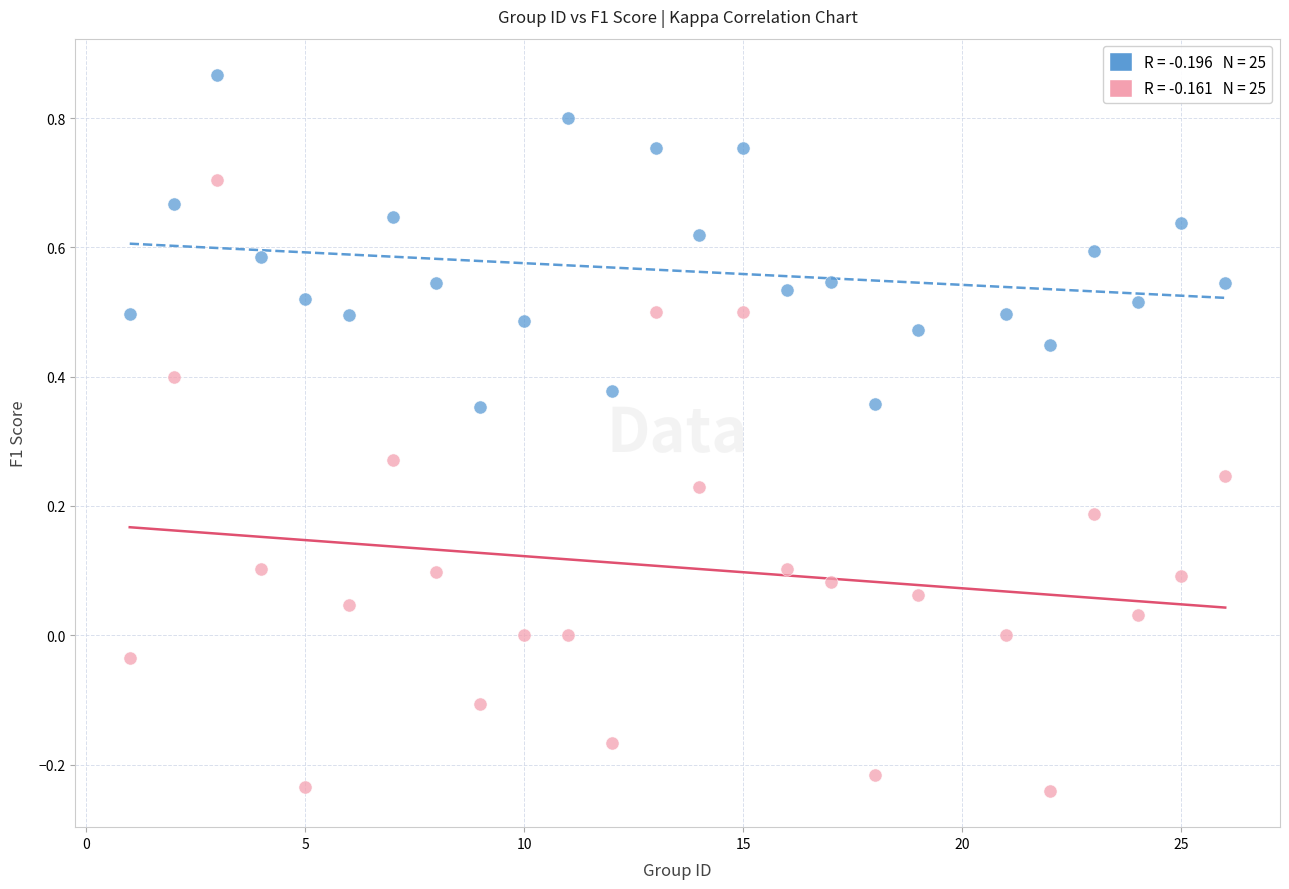

Across all data points, what is the range of X values (max minus min)?

25.0